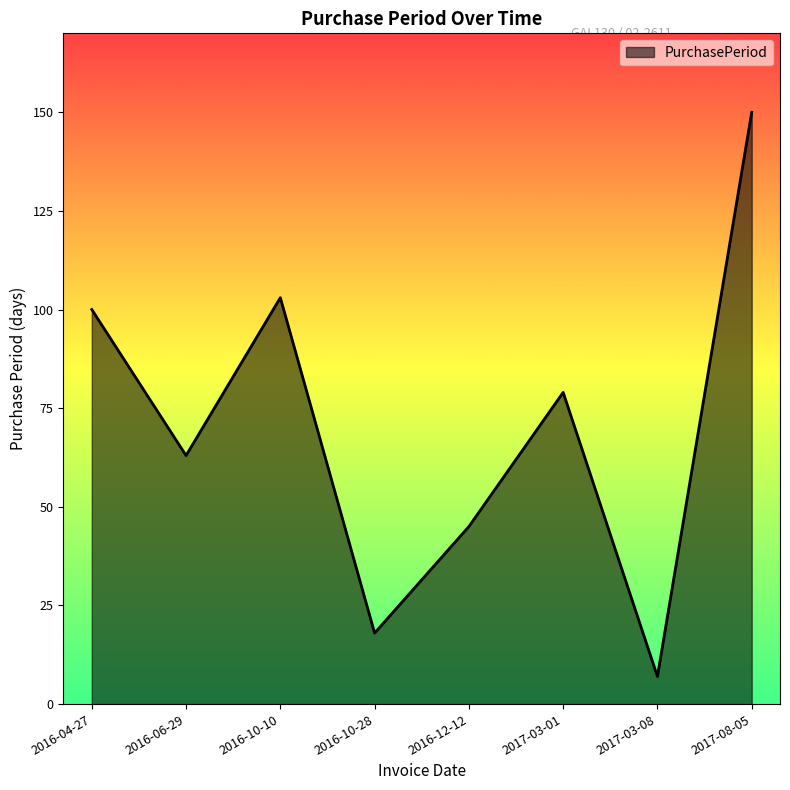

At which category does the data reach its first local peak?

2016-10-10